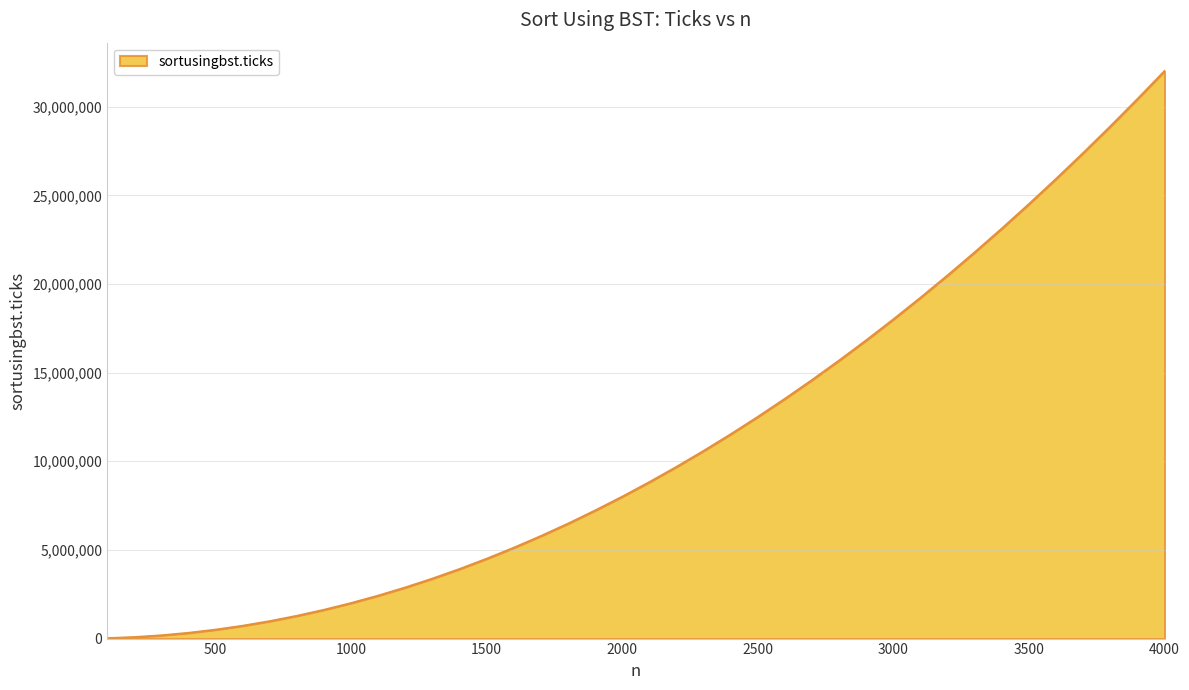

What is the maximum value shown in the chart?

32008000